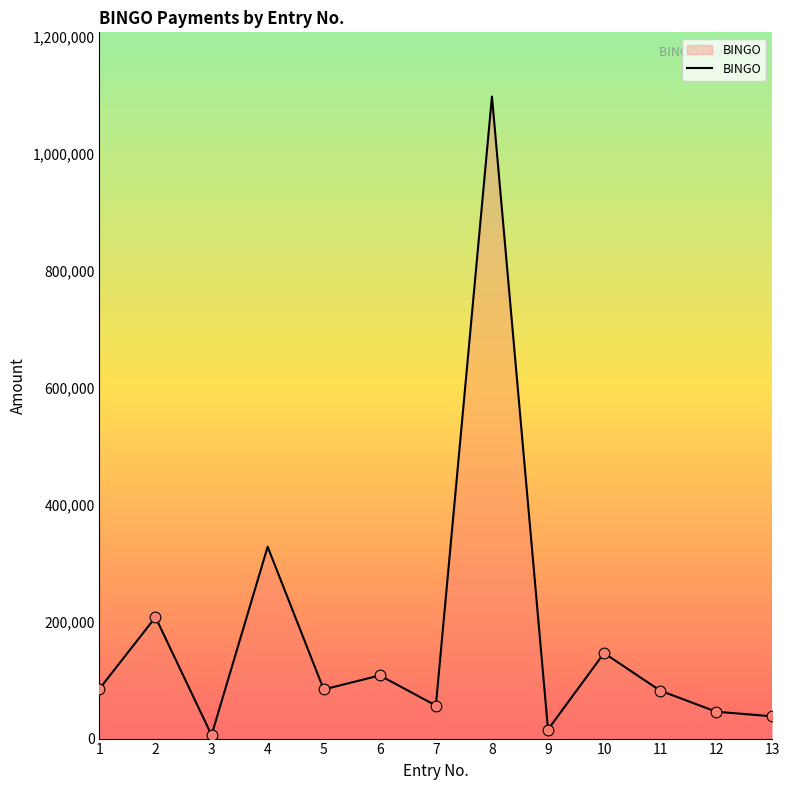

Approximately how many times larger is the value at 1 compared to 10?

0.6